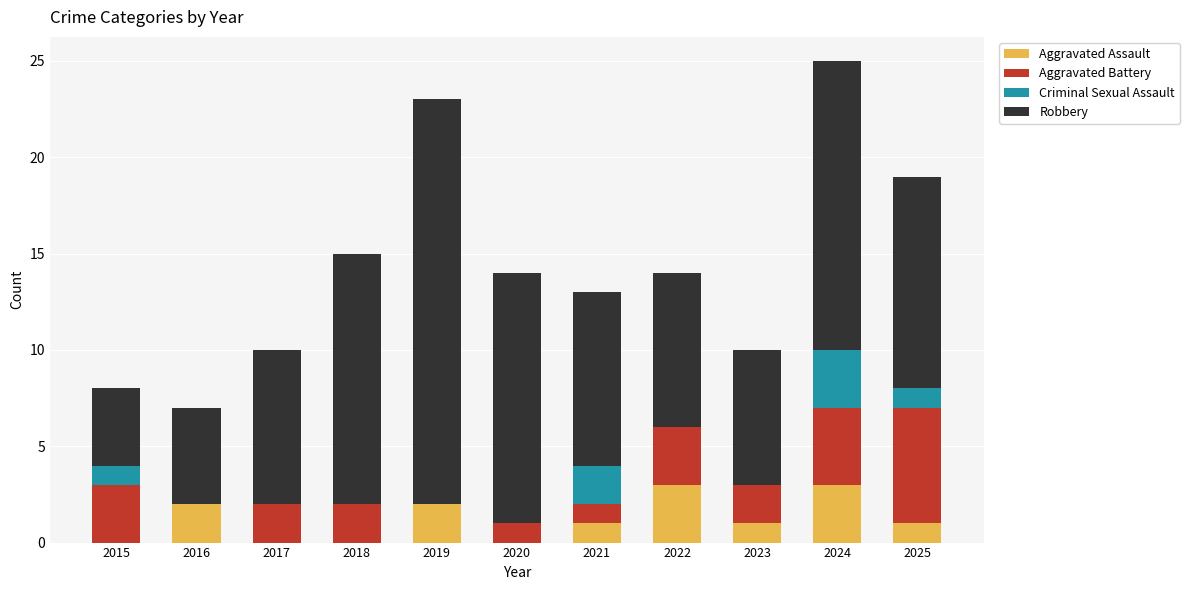

Are the bars grouped side by side (vs. stacked)?

No